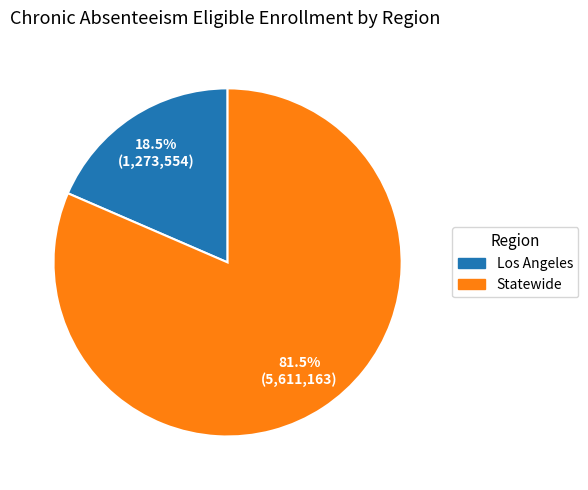

Rank the categories by value from lowest to highest.

Los Angeles, Statewide